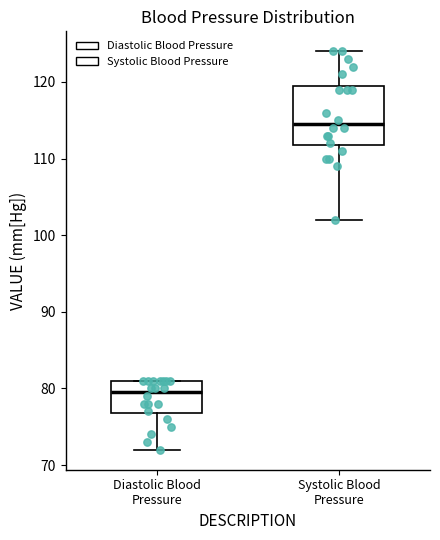

Where is the upper edge of the box for Diastolic Blood Pressure on the y-axis? The values are not printed on the chart, so give them approximately, as read against the axis.

81